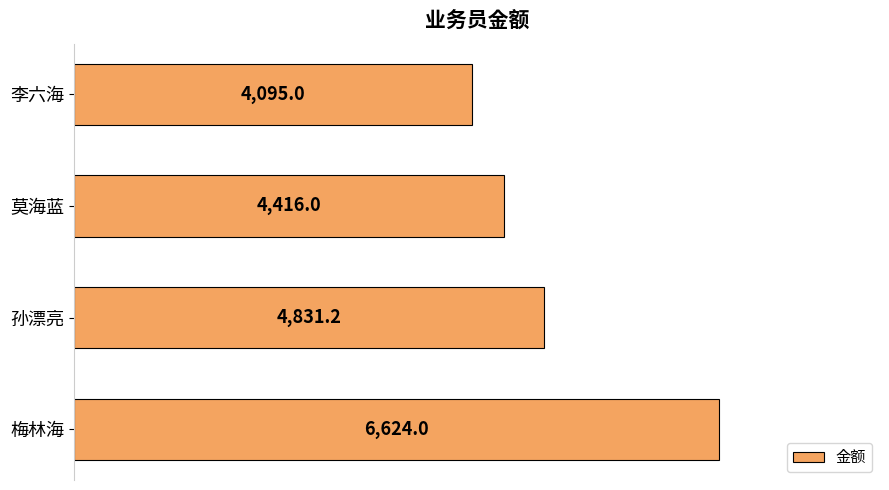

Which category has the lowest value across all series?

李六海